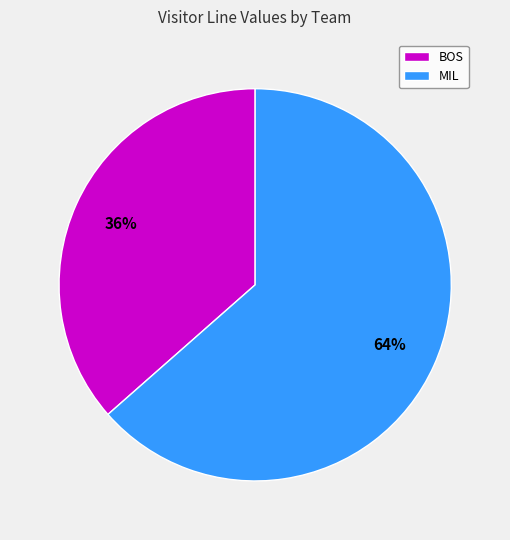

Do MIL and BOS together represent more than half of the pie?

Yes